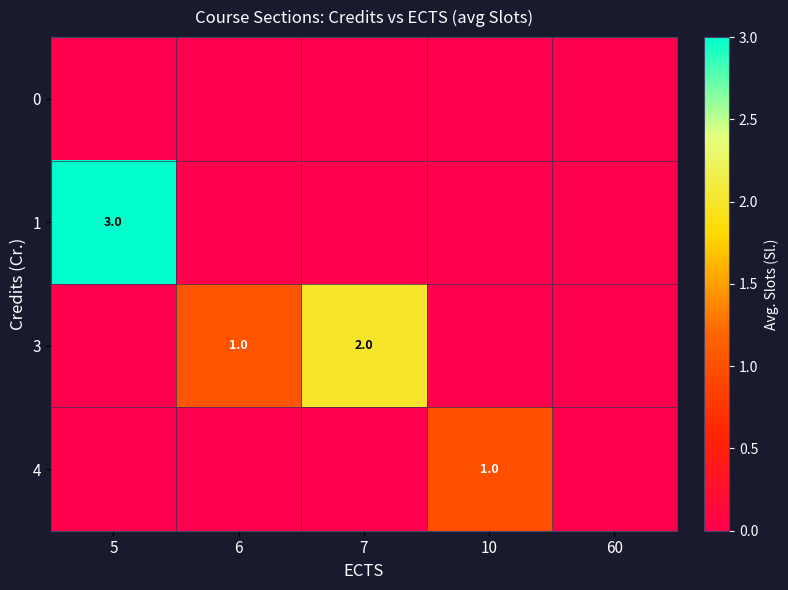

What is the sum of the 3 values at 6 and 7?

3